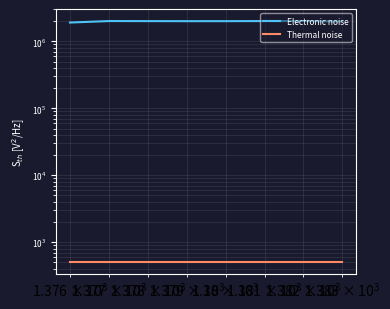

Is the value of Thermal noise at 4 greater than the value of Electronic noise at 7?

No